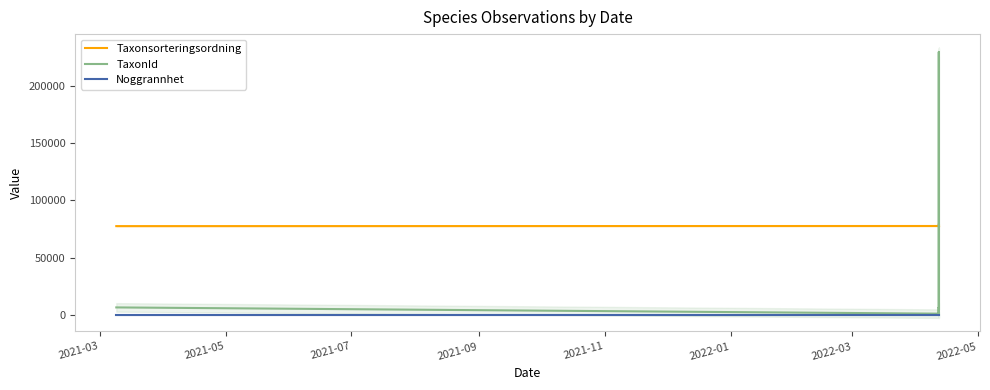

What is the maximum value for Noggrannhet?

25